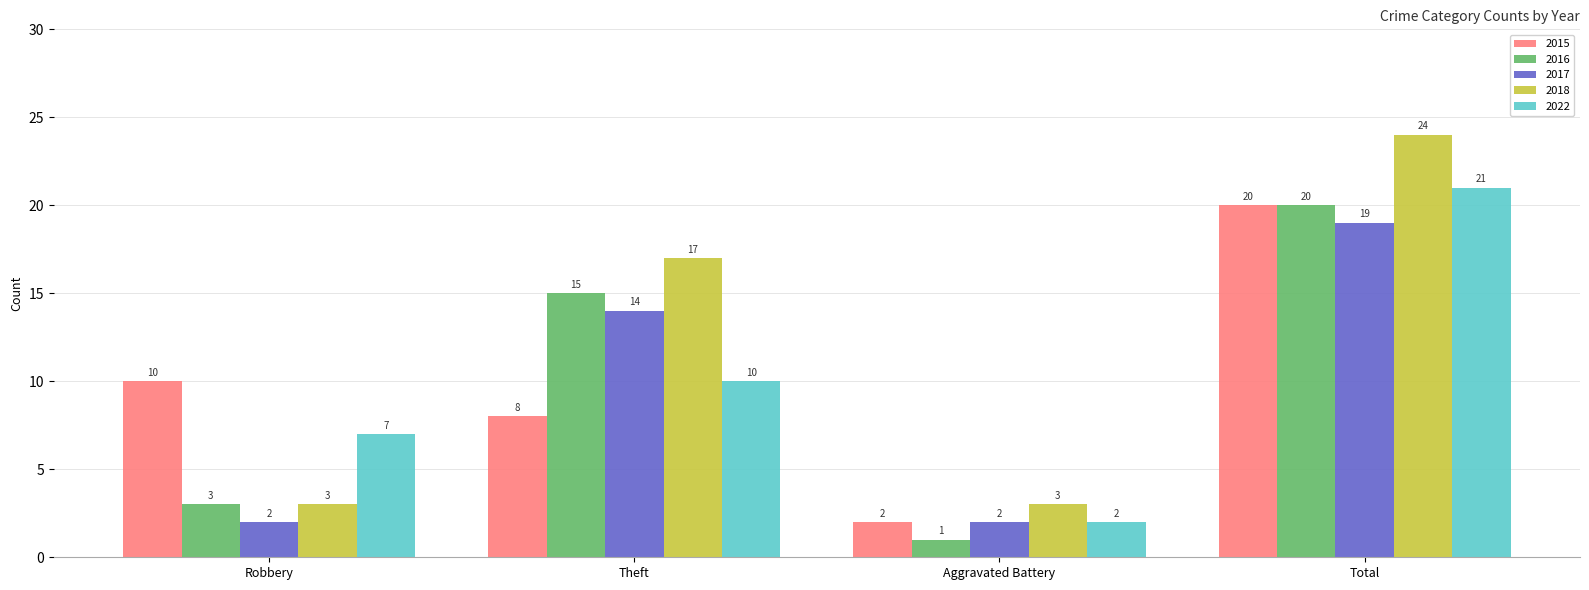

Reading left to right, extract all data points from this chart.

2015: Robbery=10	Theft=8	Aggravated Battery=2	Total=20
2016: Robbery=3	Theft=15	Aggravated Battery=1	Total=20
2017: Robbery=2	Theft=14	Aggravated Battery=2	Total=19
2018: Robbery=3	Theft=17	Aggravated Battery=3	Total=24
2022: Robbery=7	Theft=10	Aggravated Battery=2	Total=21